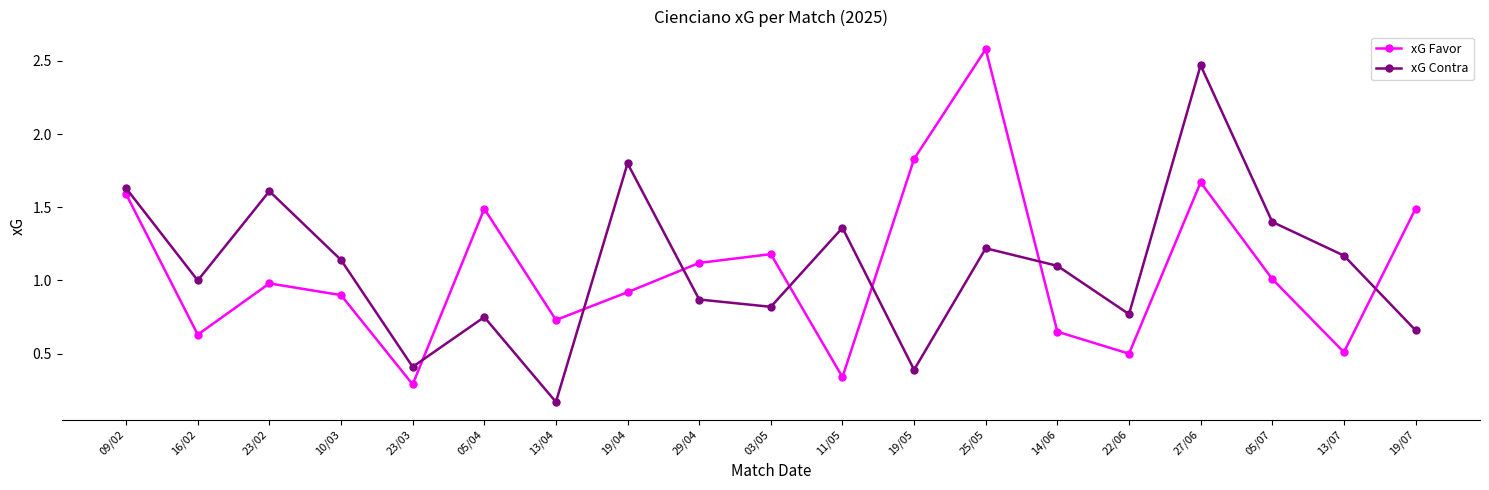

Which series changed the most between 13/04 and 19/04?

xG Contra